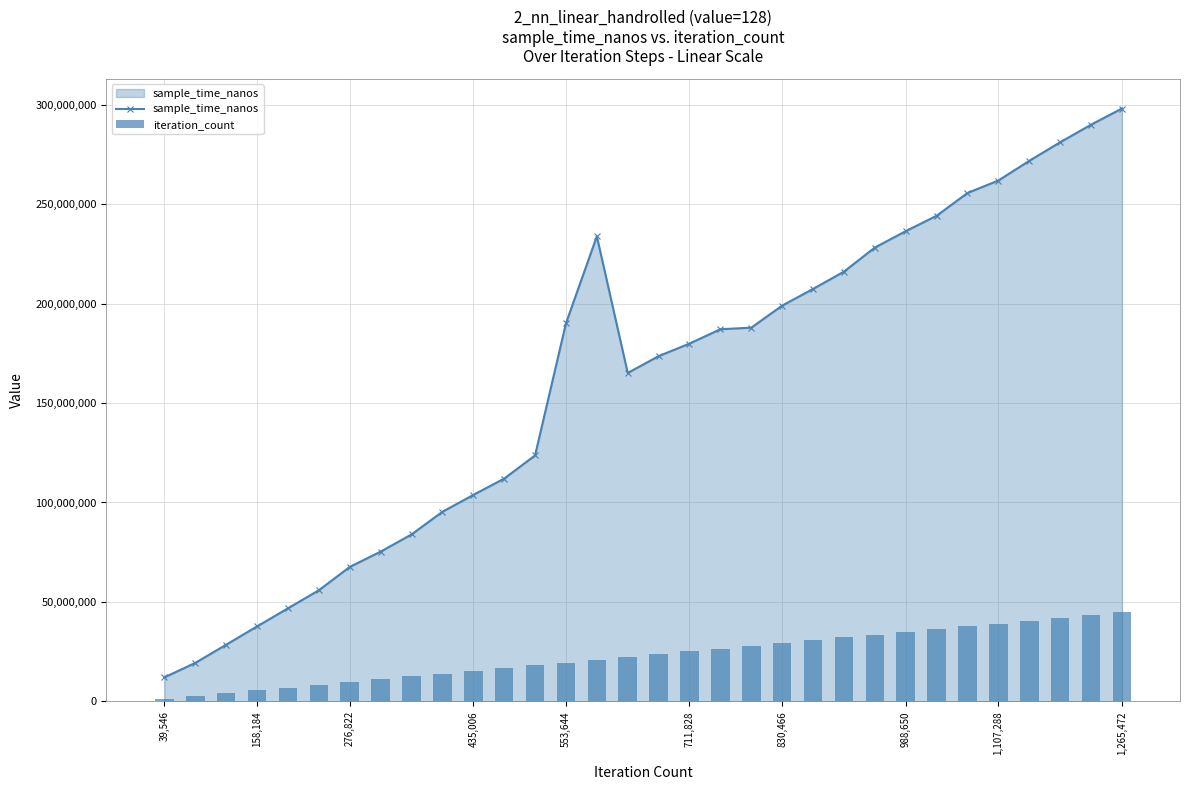

True or false: sample_time_nanos has more than 0 interior local peaks.

True